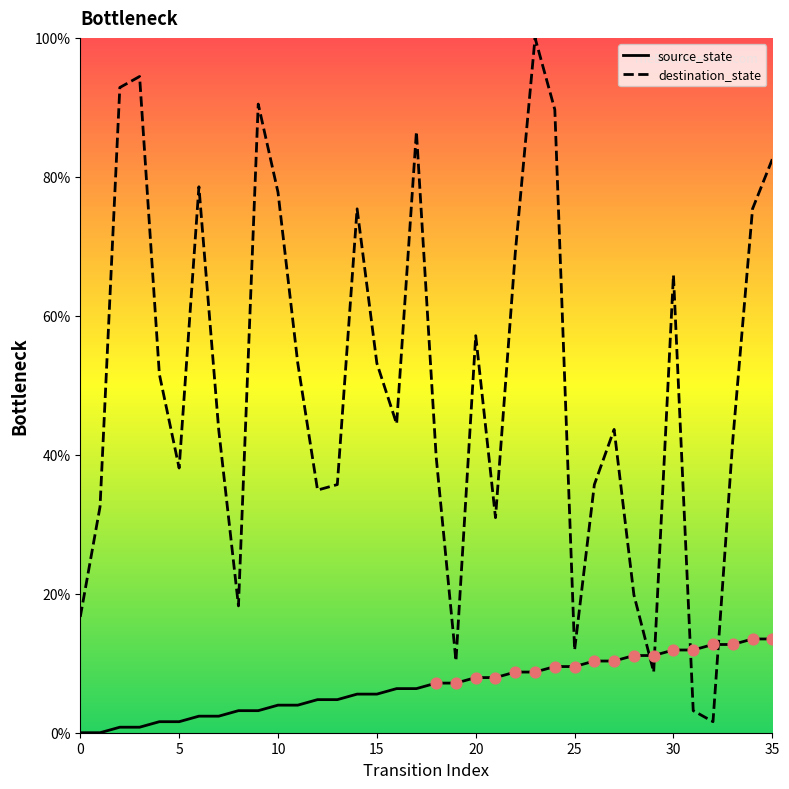

Which series has the widest spread of Y values?

destination_state